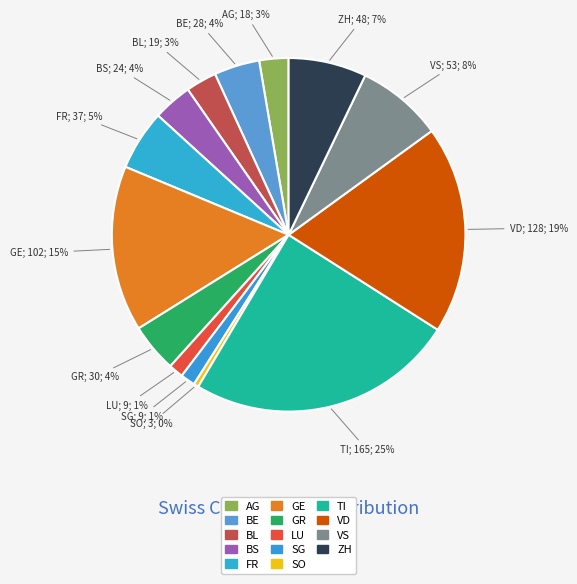

How many slices are in this pie chart?

14